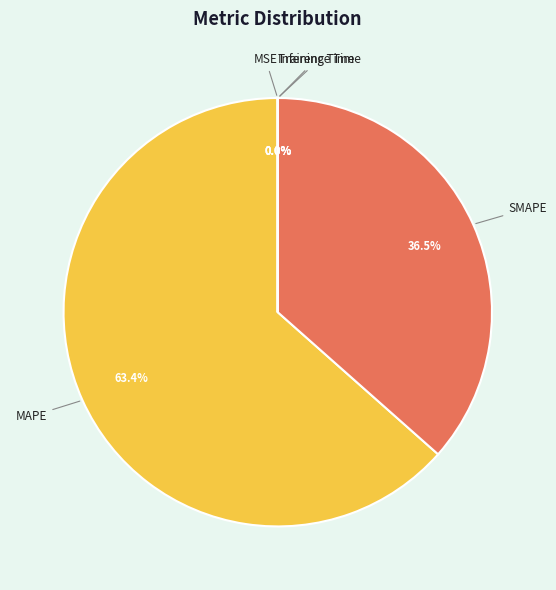

What is the majority slice?

MAPE